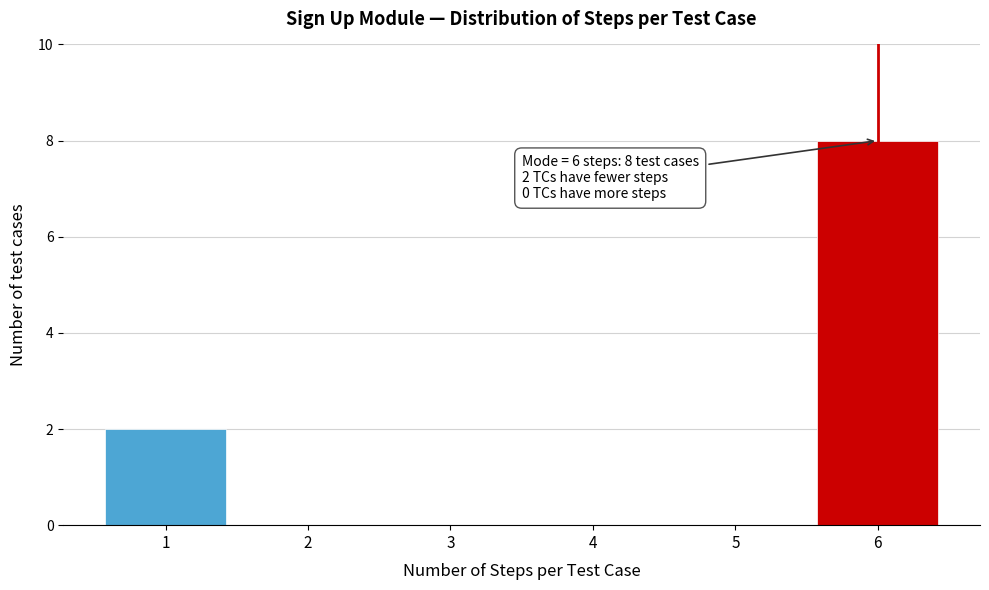

Over which range of the x-axis is the bar tallest?

5.5 to 6.5